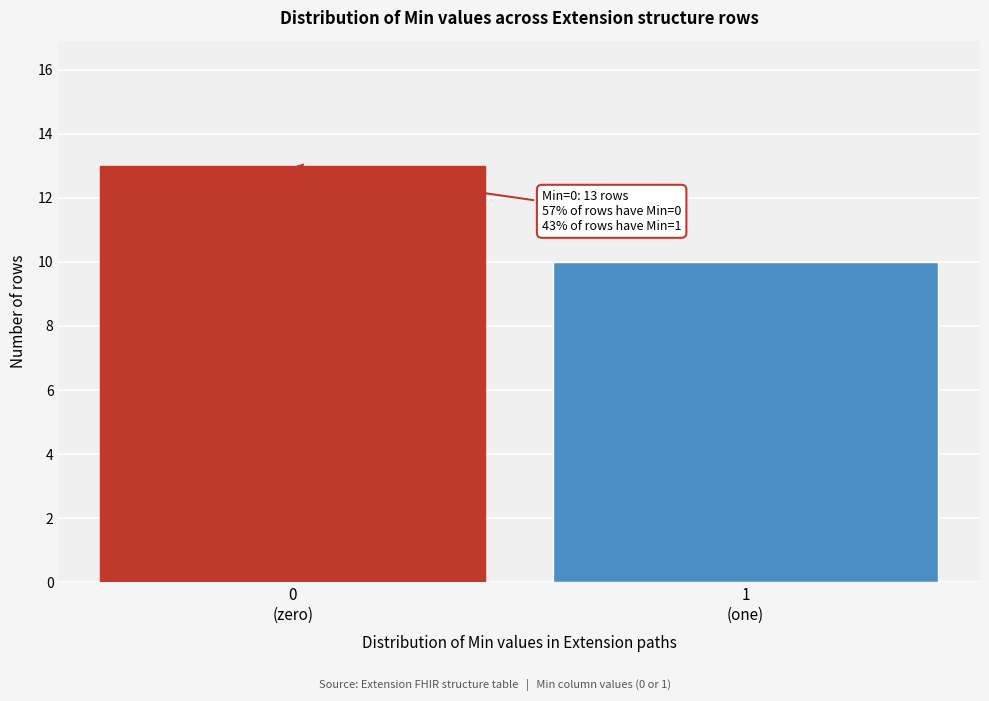

Reading right to left, list all the values displayed in this chart.

10	13